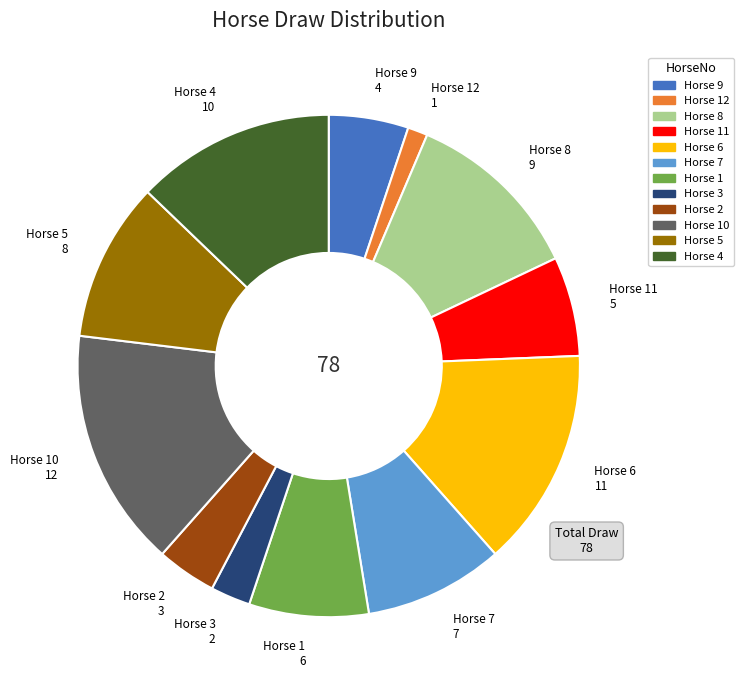

Is the sum of Horse 1 6 and Horse 5 8 greater than half?

No